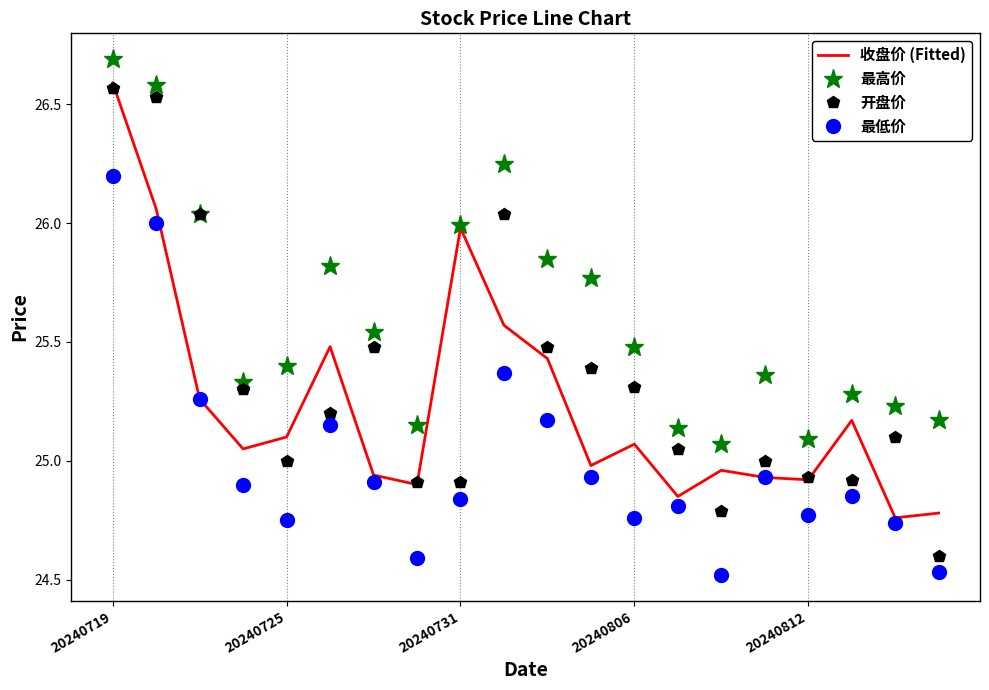

Which series has the largest range (max minus min)?

开盘价